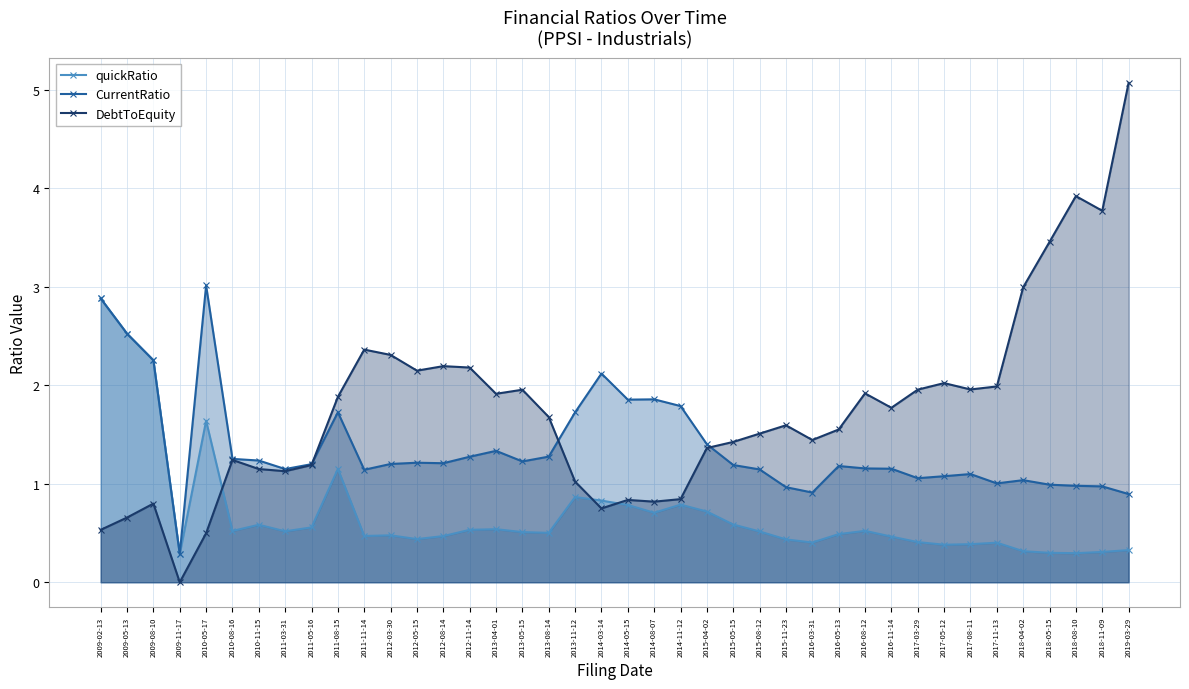

Where is CurrentRatio nearest to the value 1?

2017-11-13